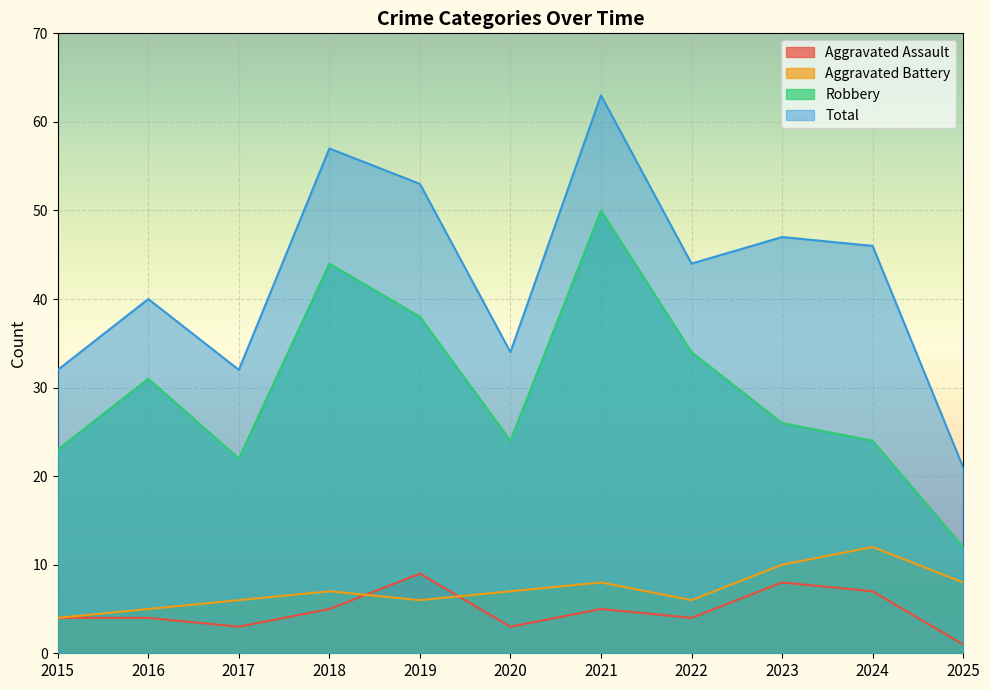

True or false: Total and Aggravated Battery cross at least once.

False